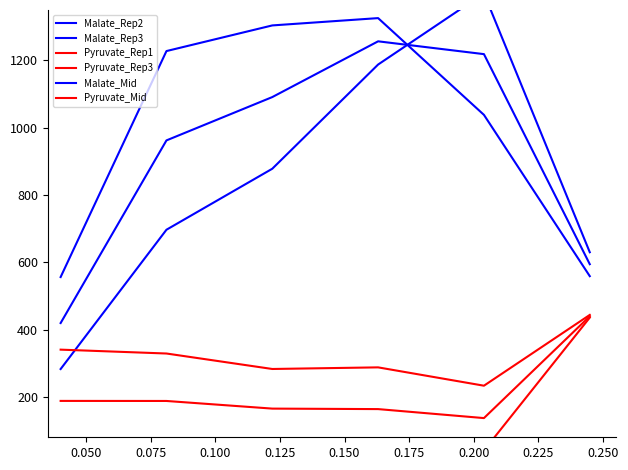

What is the difference between the Pyruvate_Rep1 values at 0.125 and 0.150?

395.0